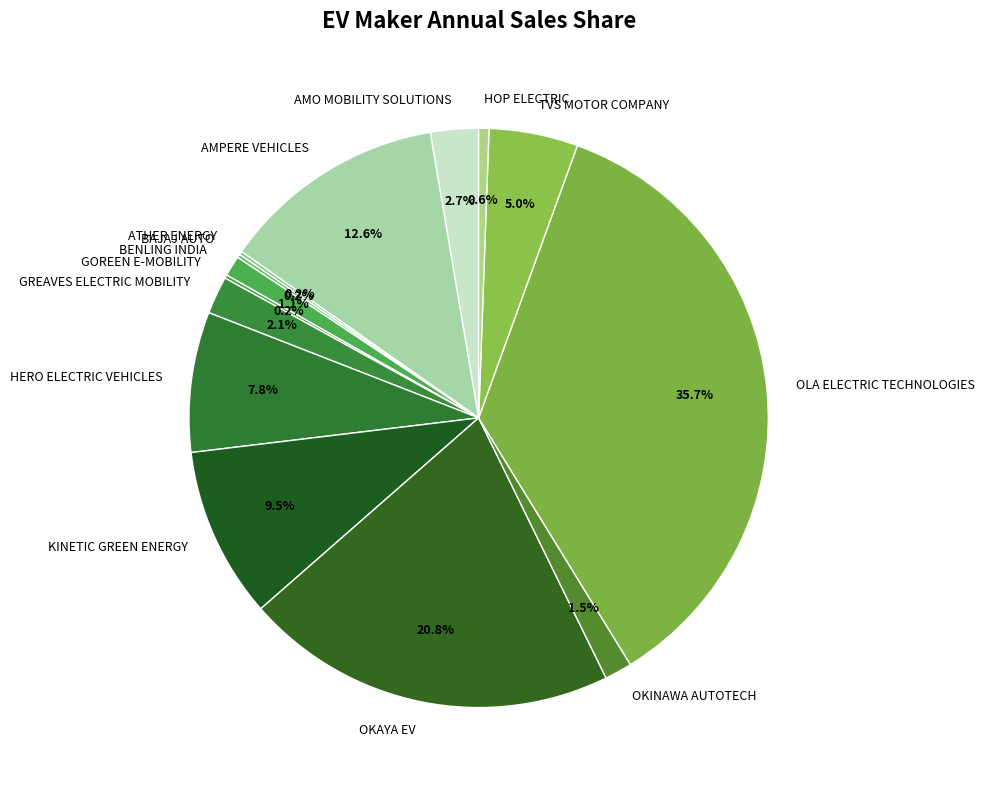

Which category has the biggest portion of the pie?

OLA ELECTRIC TECHNOLOGIES